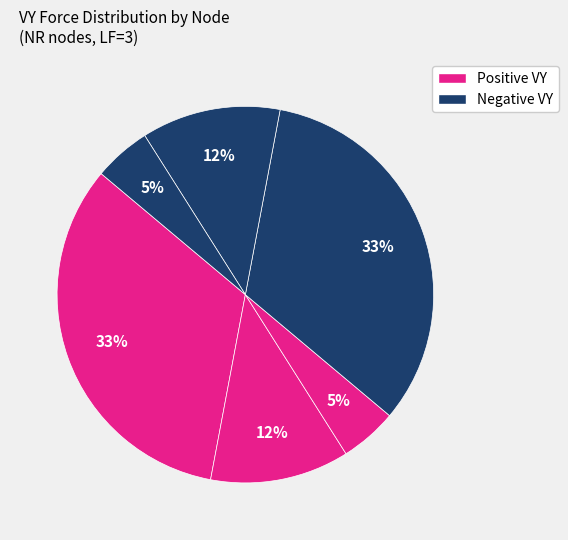

How many segments does this pie chart have?

6